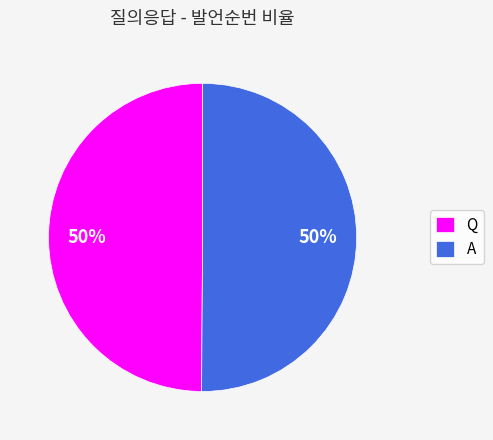

To the nearest percent, what is the combined percentage of A and Q?

100%